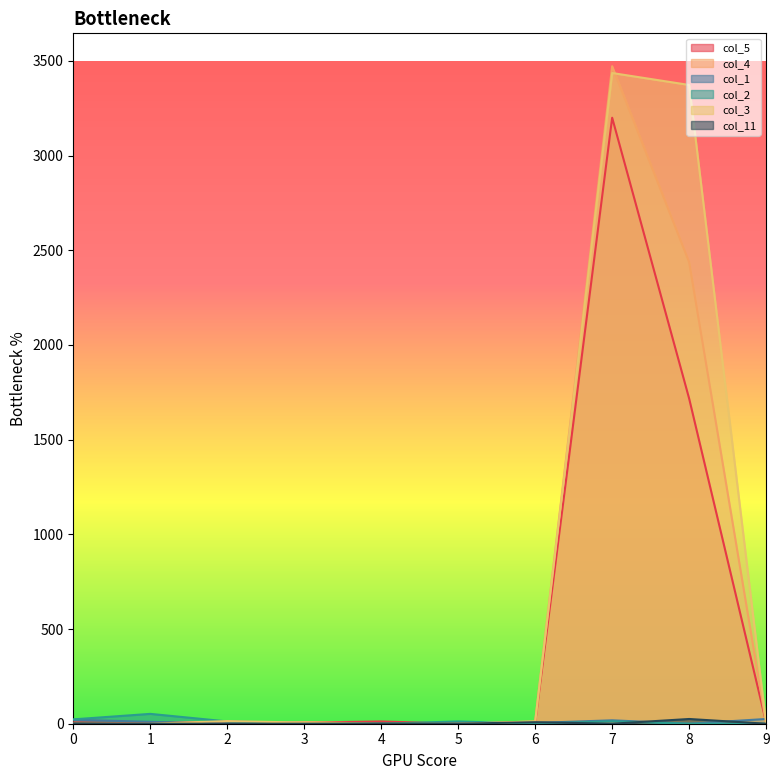

What is the value of the col_4 point at the 3rd from the left?

8